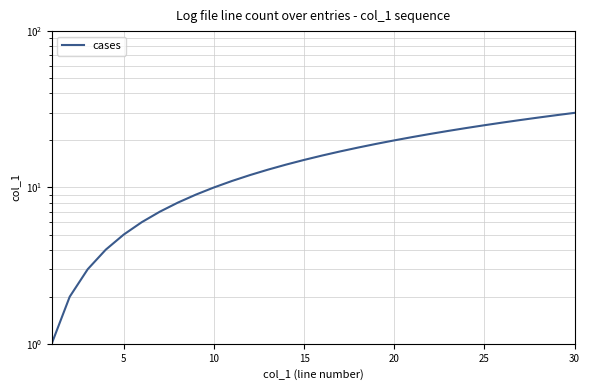

True or false: the data has more than 2 interior local peaks.

False